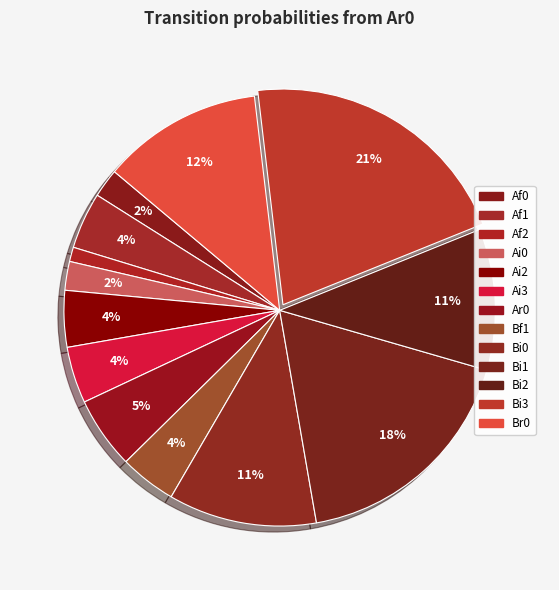

How many slices are in this pie chart?

13